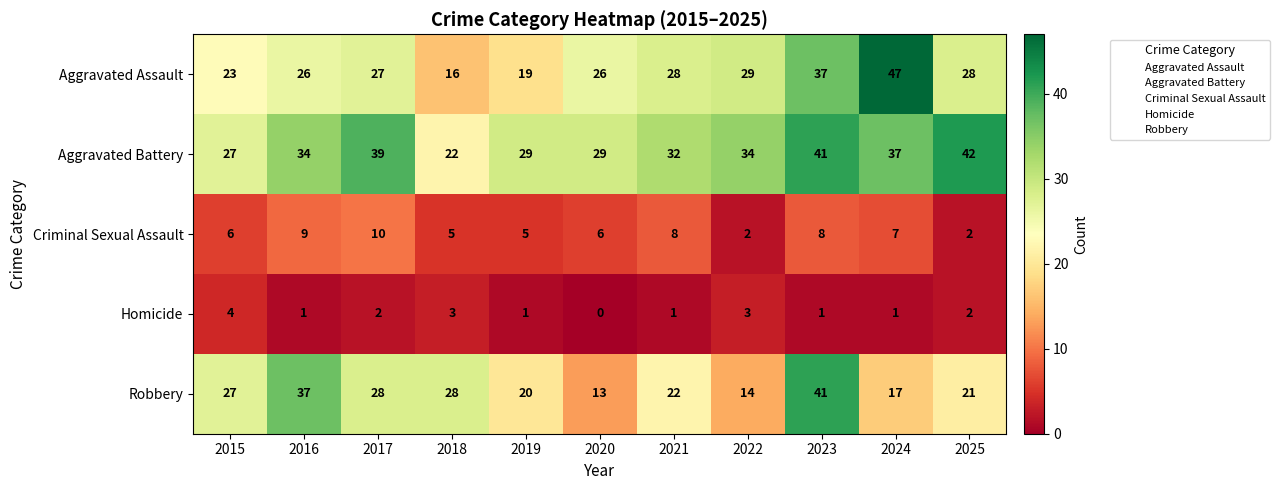

How many Criminal Sexual Assault values are between 5 and 8?

7